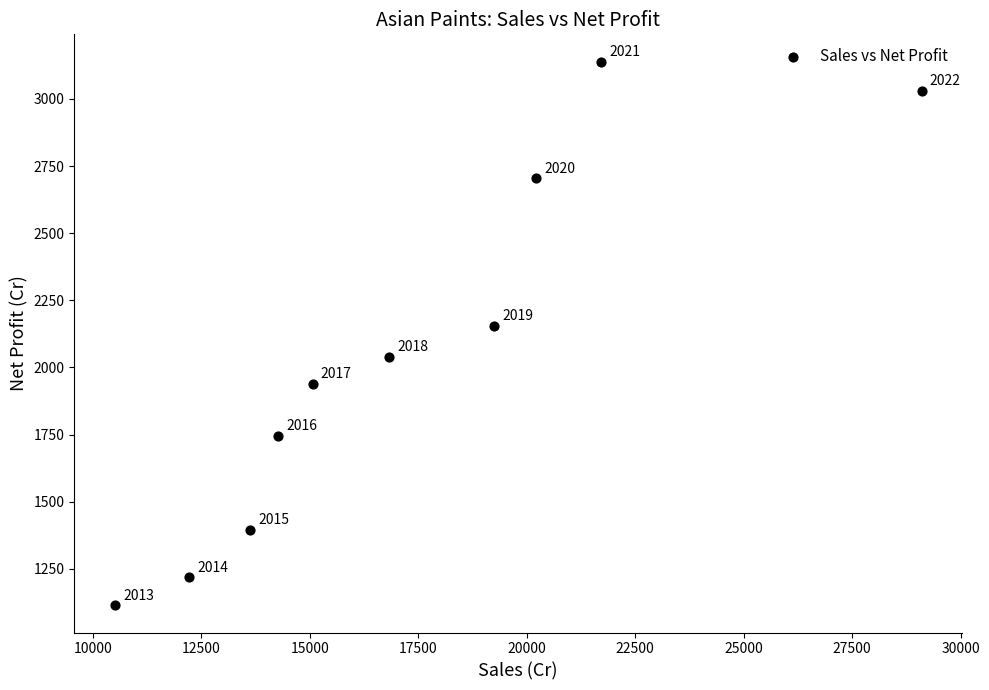

What Y value in the scatter plot is closest to 2126?

2155.9